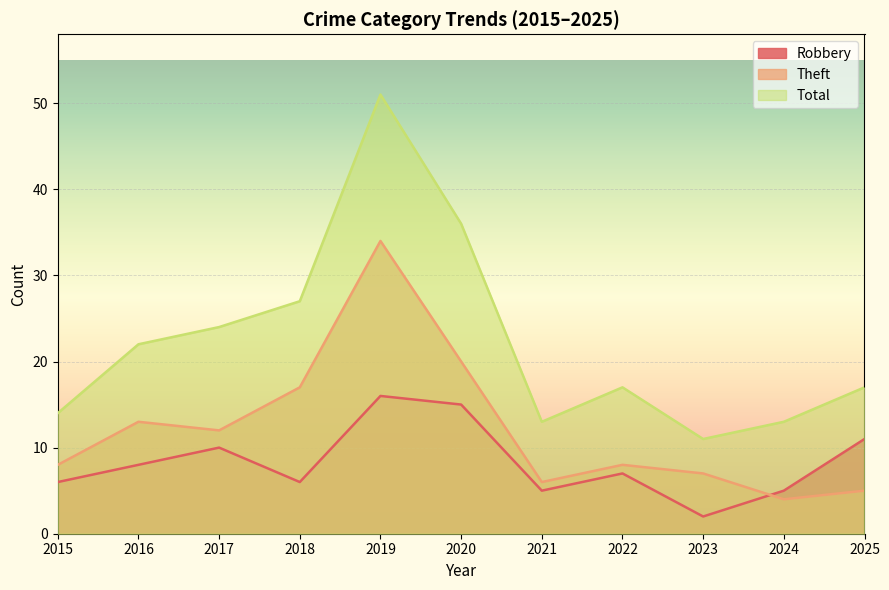

What is the difference between the second highest and minimum values in the Robbery series?

13